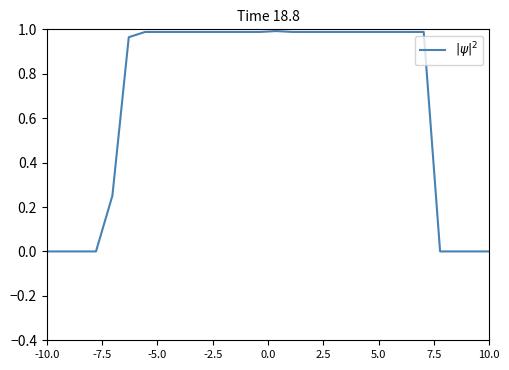

Does the chart have visible grid lines?

No